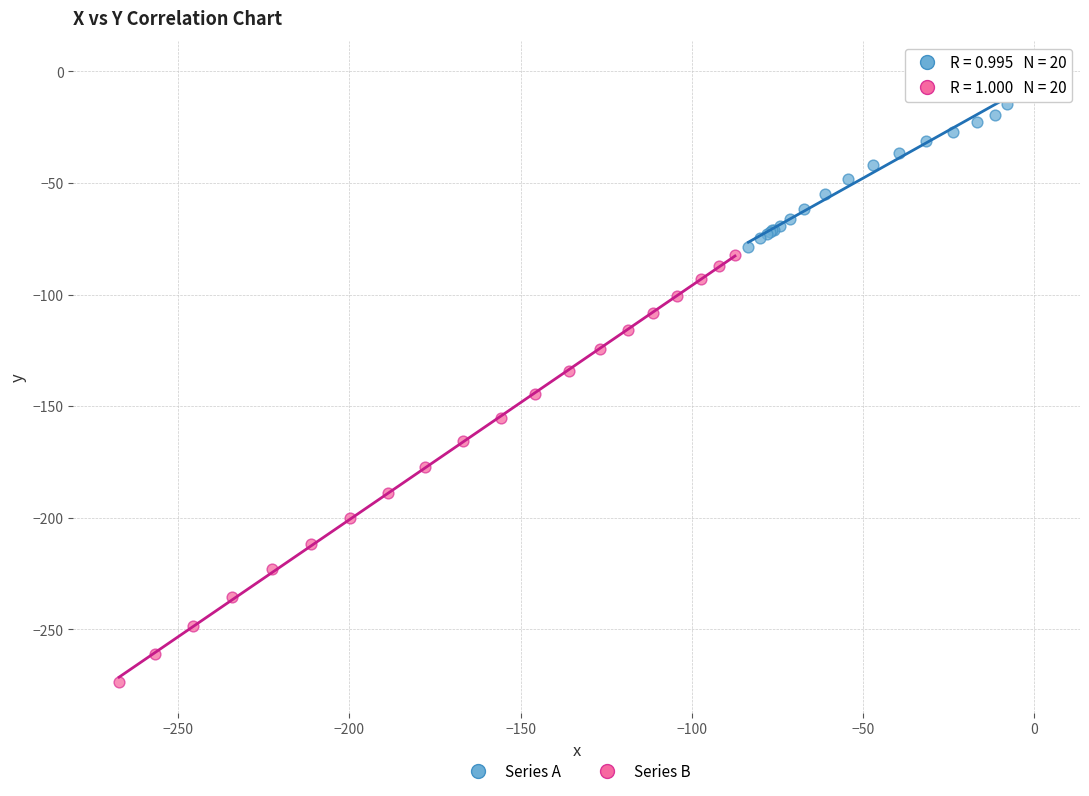

Which series has the widest spread of Y values?

Series B